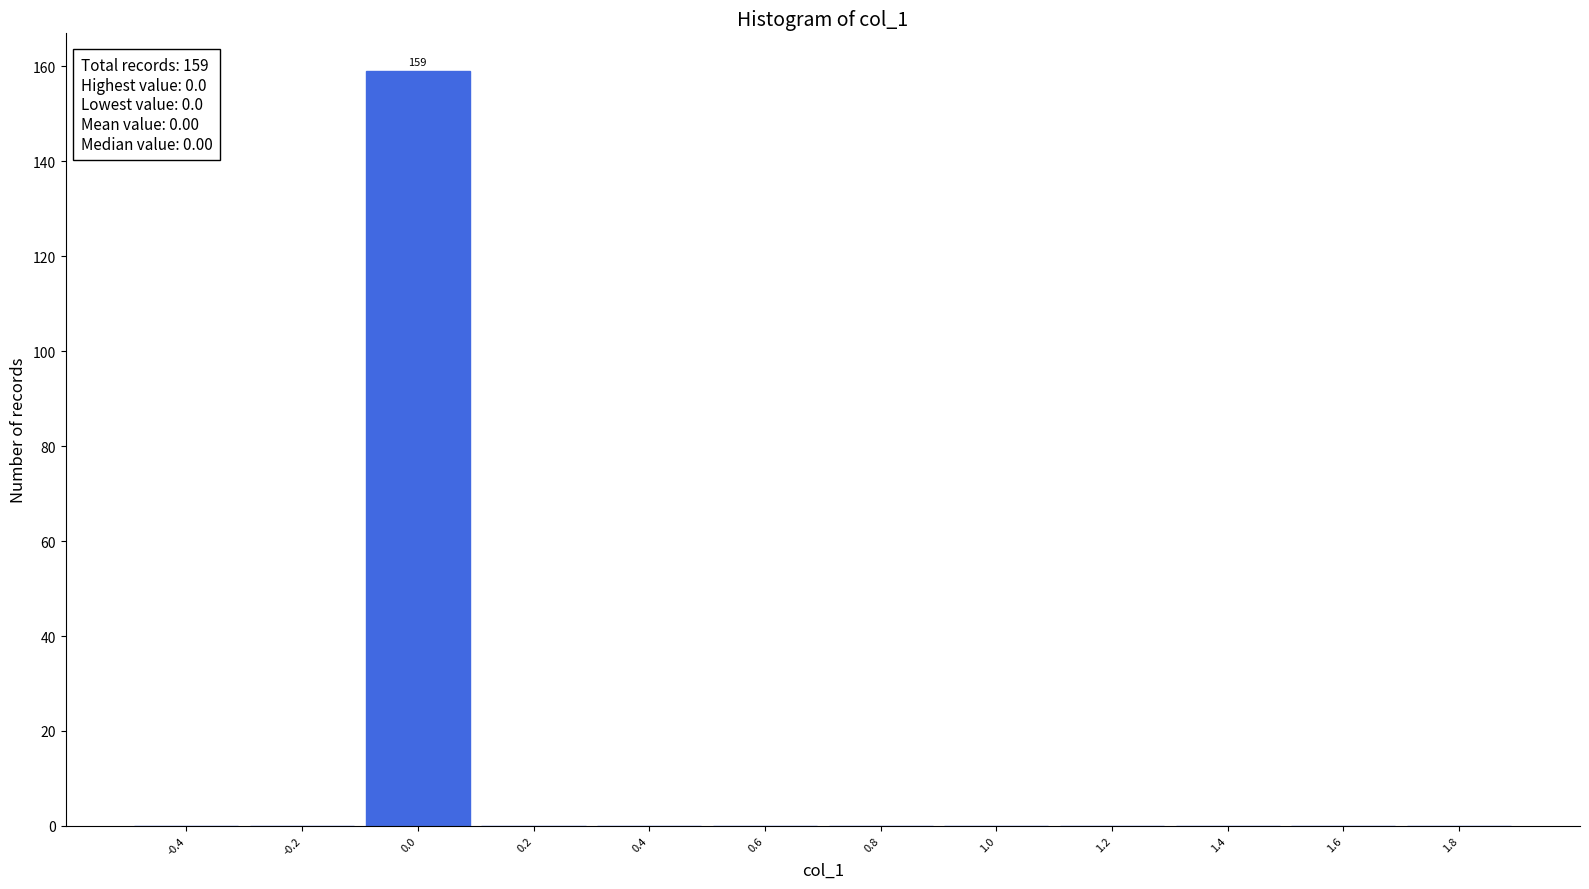

Over which range of the x-axis is the bar tallest?

-0.1 to 0.1